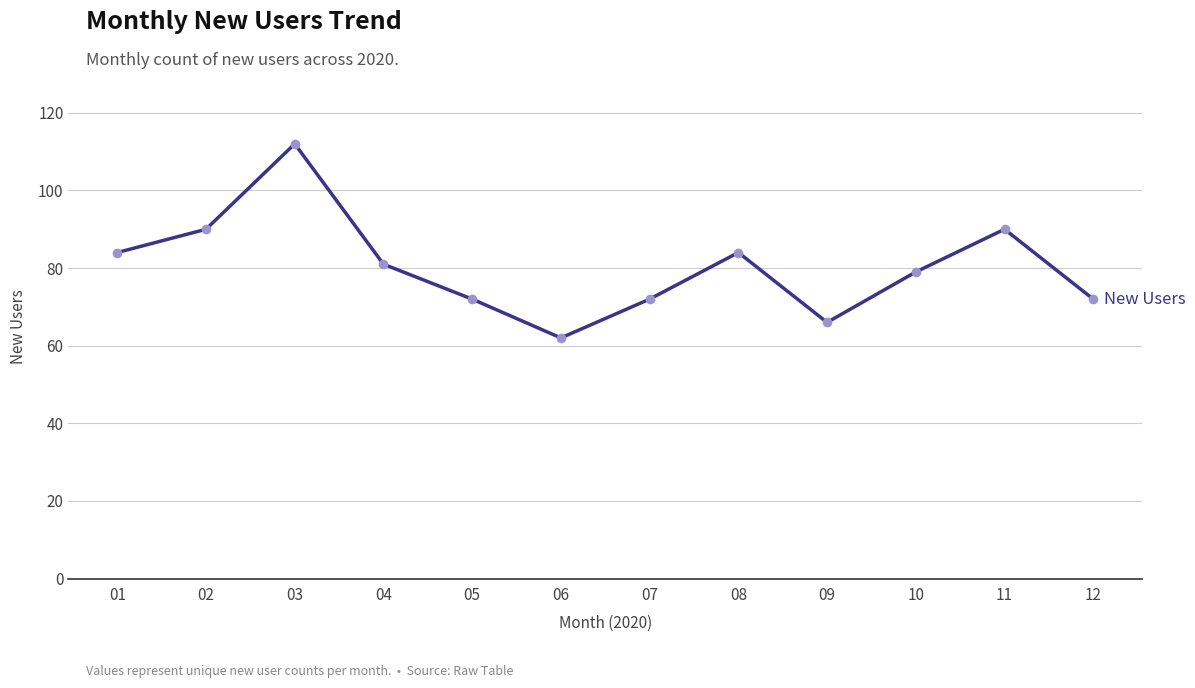

True or false: the data shows 45 at 12.

False